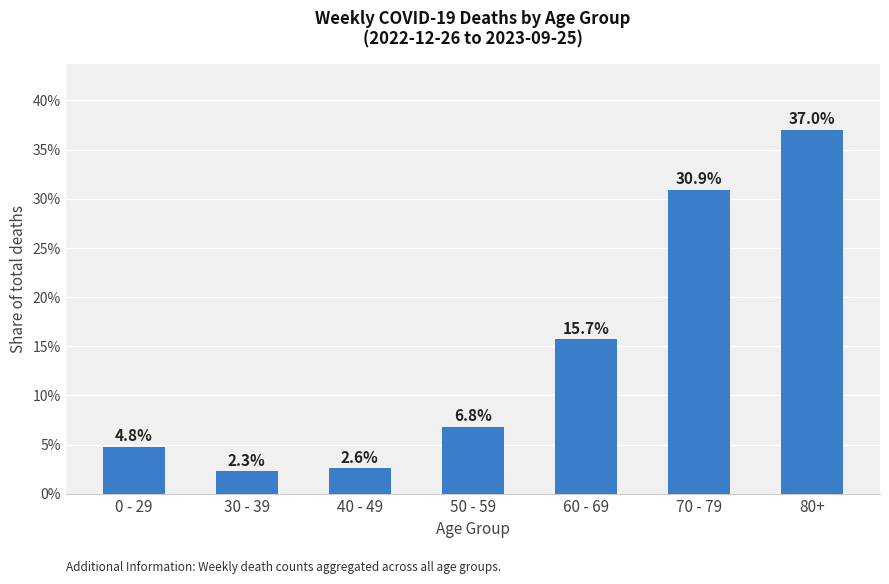

Rank the categories by value from highest to lowest.

80+, 70 - 79, 60 - 69, 50 - 59, 0 - 29, 40 - 49, 30 - 39